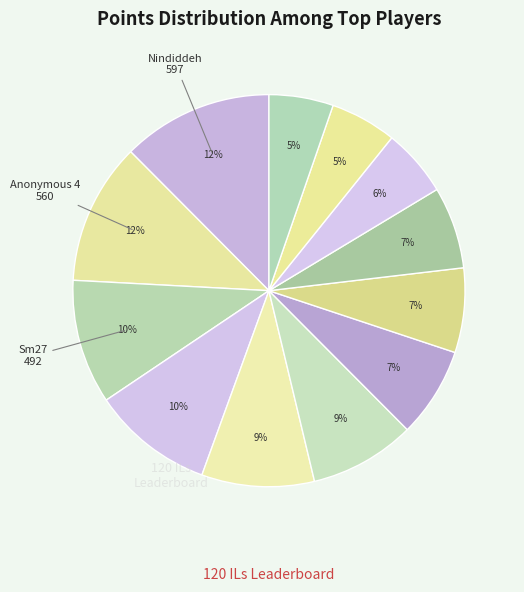

How many slices are in this pie chart?

12